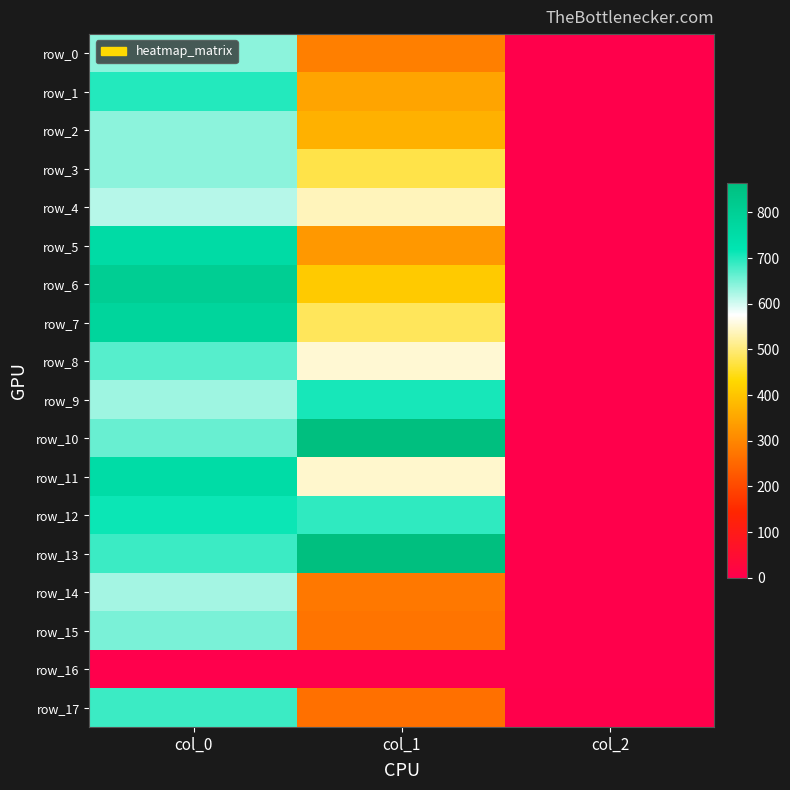

What is the sum of the row_2 values at col_2 and col_1?

369.9